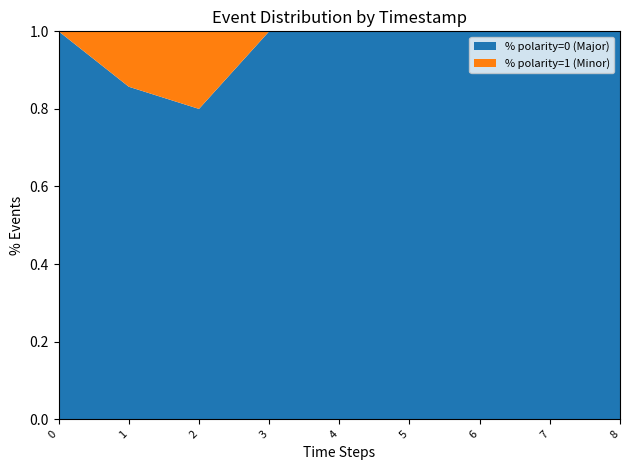

What is the total value across all series at 6?

1.0